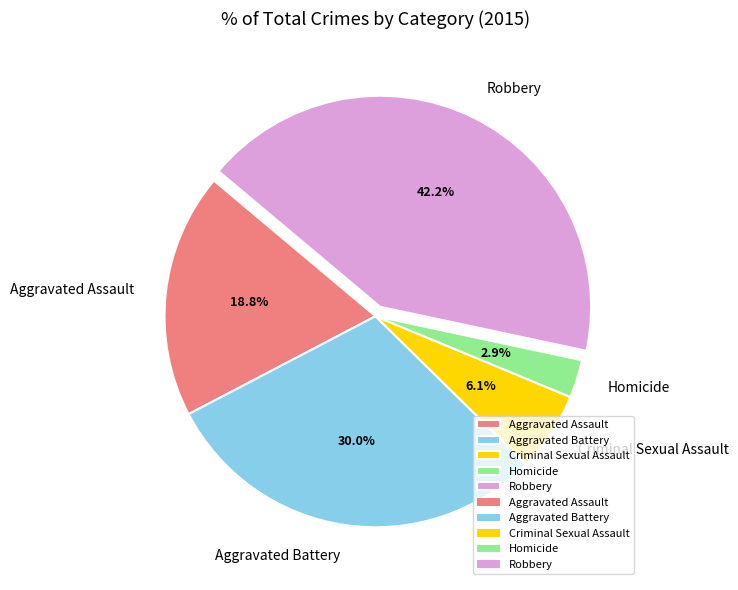

Between Aggravated Battery and Homicide, which is larger?

Aggravated Battery